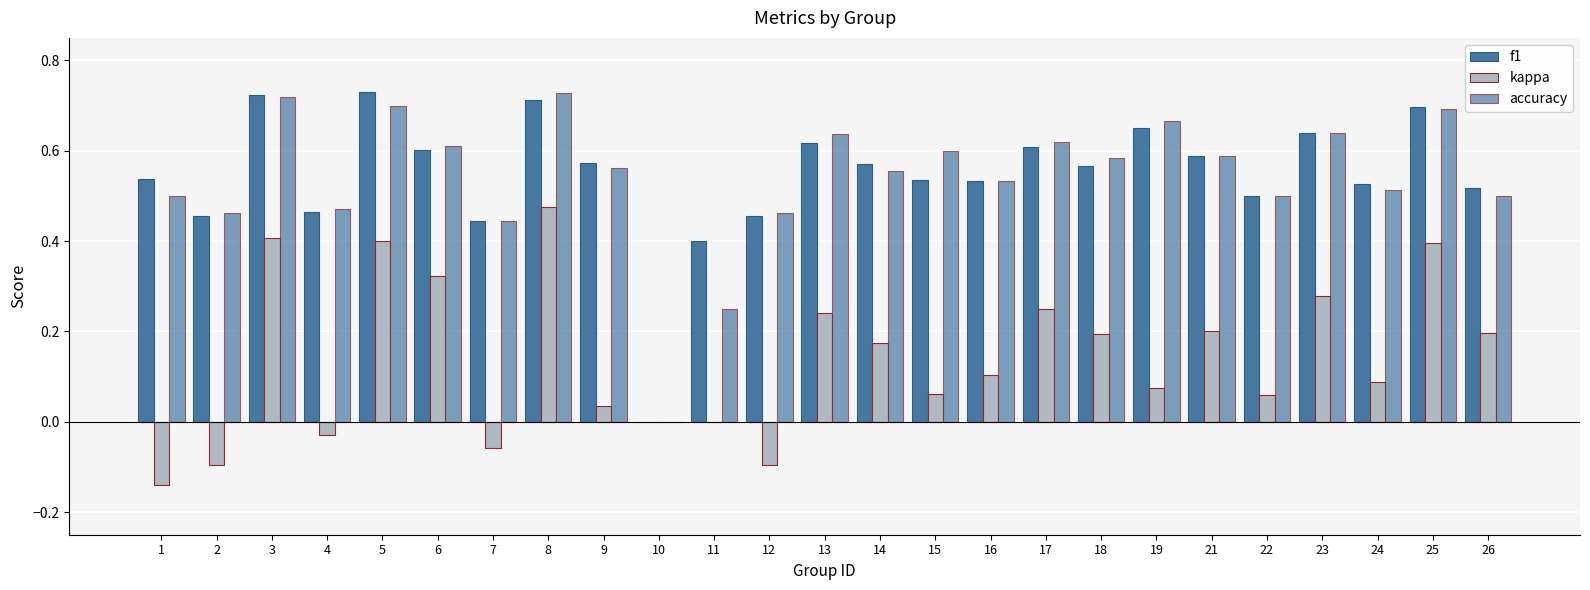

Which series changed the most between 10 and 22?

f1